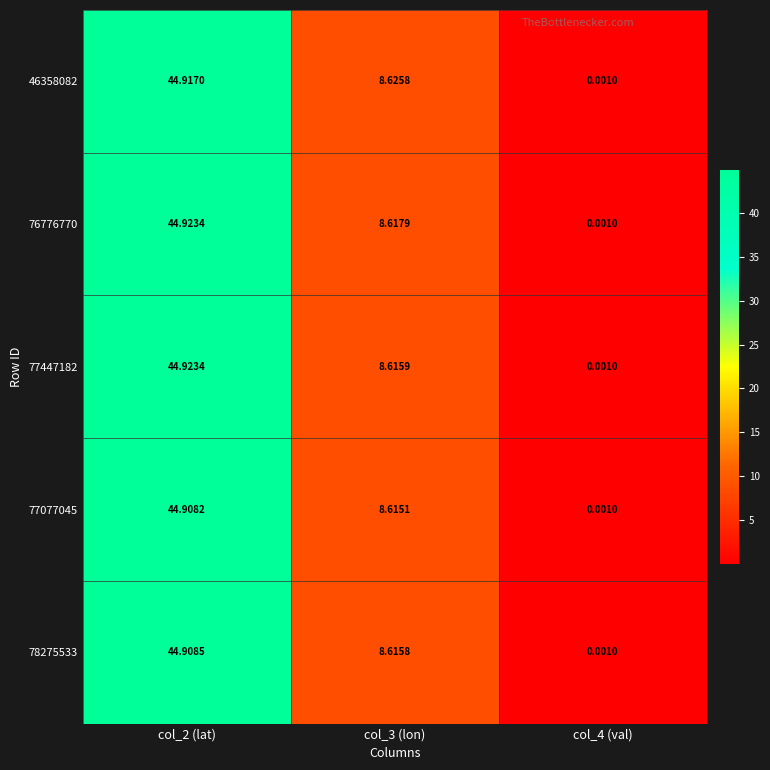

Reading right to left, list all the values displayed in this chart.

46358082: col_4 (val)=0.0	col_3 (lon)=8.6	col_2 (lat)=44.9
76776770: col_4 (val)=0.0	col_3 (lon)=8.6	col_2 (lat)=44.9
77447182: col_4 (val)=0.0	col_3 (lon)=8.6	col_2 (lat)=44.9
77077045: col_4 (val)=0.0	col_3 (lon)=8.6	col_2 (lat)=44.9
78275533: col_4 (val)=0.0	col_3 (lon)=8.6	col_2 (lat)=44.9